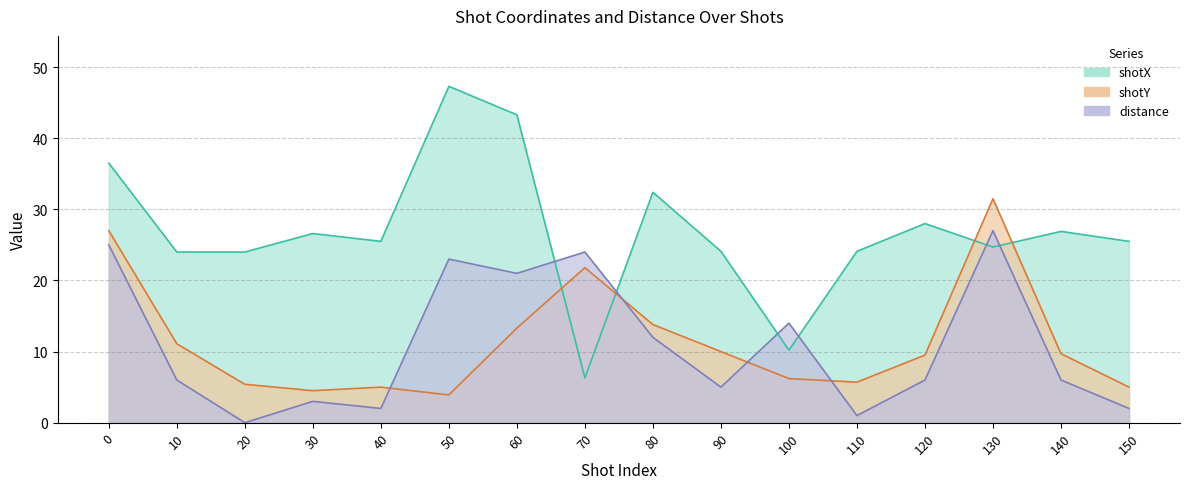

What is the difference between the maximum and minimum values in the distance series?

27.0